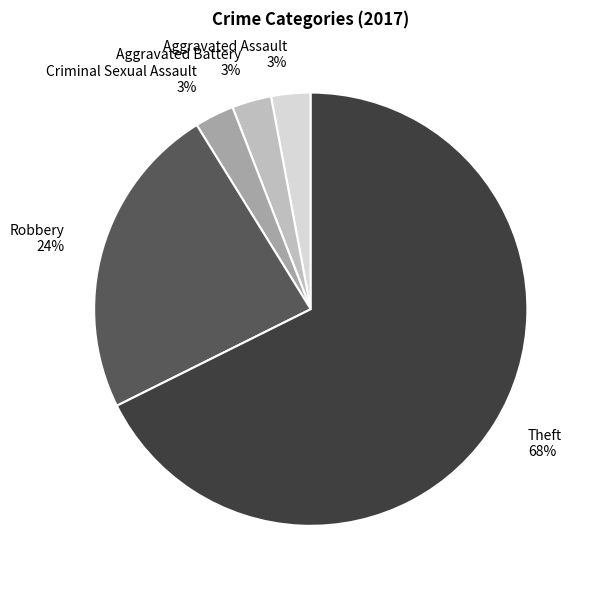

Do Theft and Aggravated Assault together represent more than half of the pie?

Yes